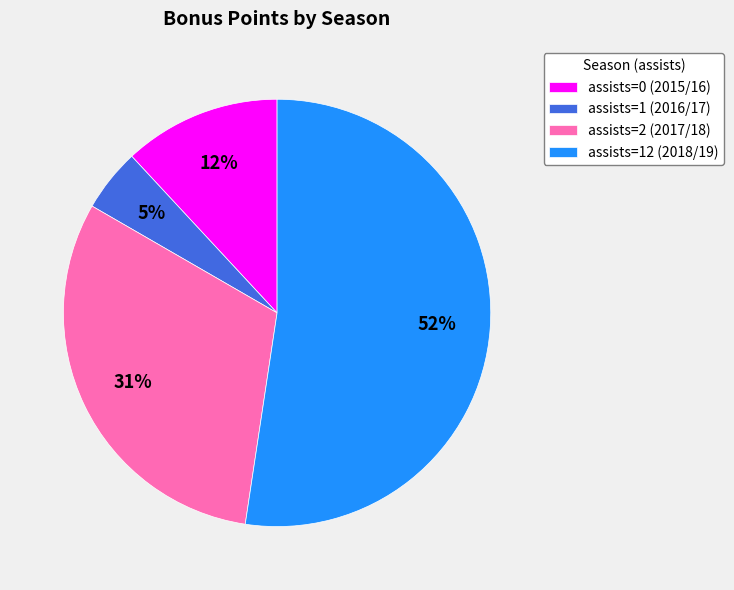

How many segments does this pie chart have?

4